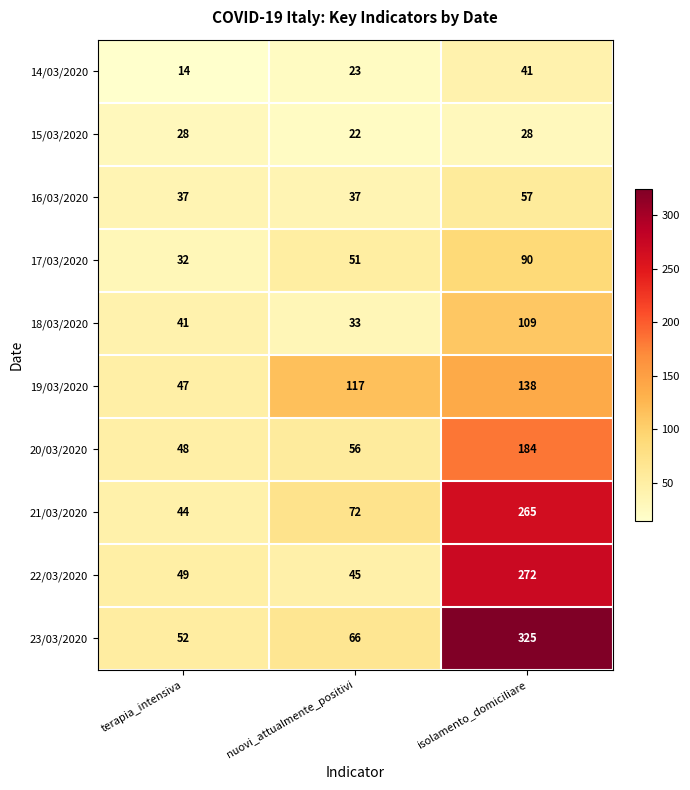

Where is 17/03/2020 nearest to the value 61?

nuovi_attualmente_positivi